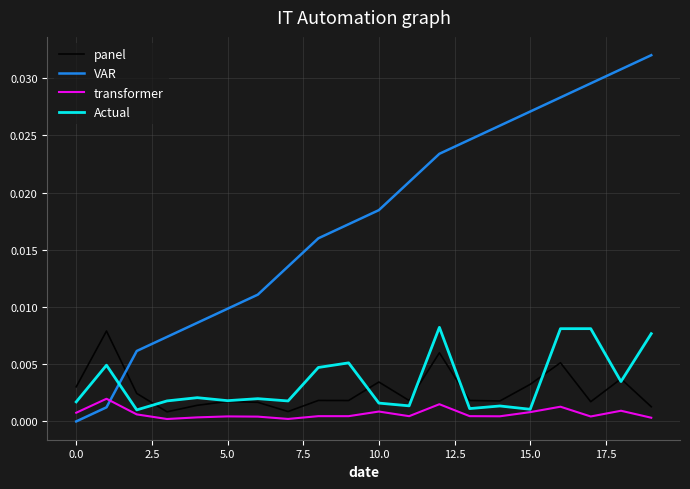

Which series has the largest total across all categories?

VAR